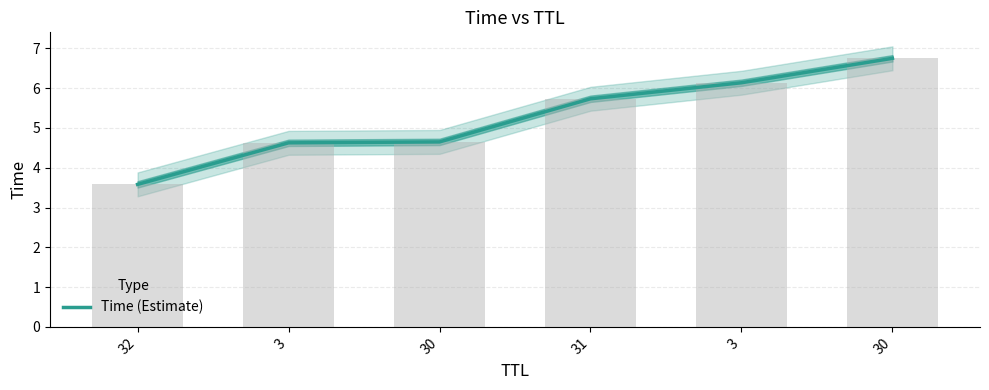

List the labels in order of value, largest first.

30, 3, 31, 30, 3, 32